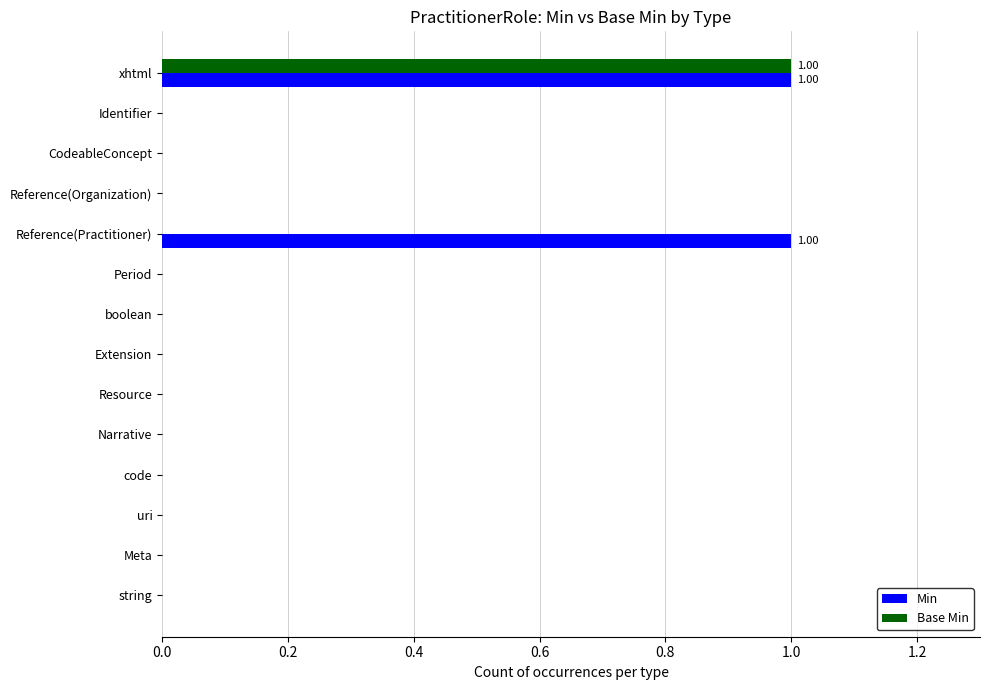

Which series has the largest total across all categories?

Min